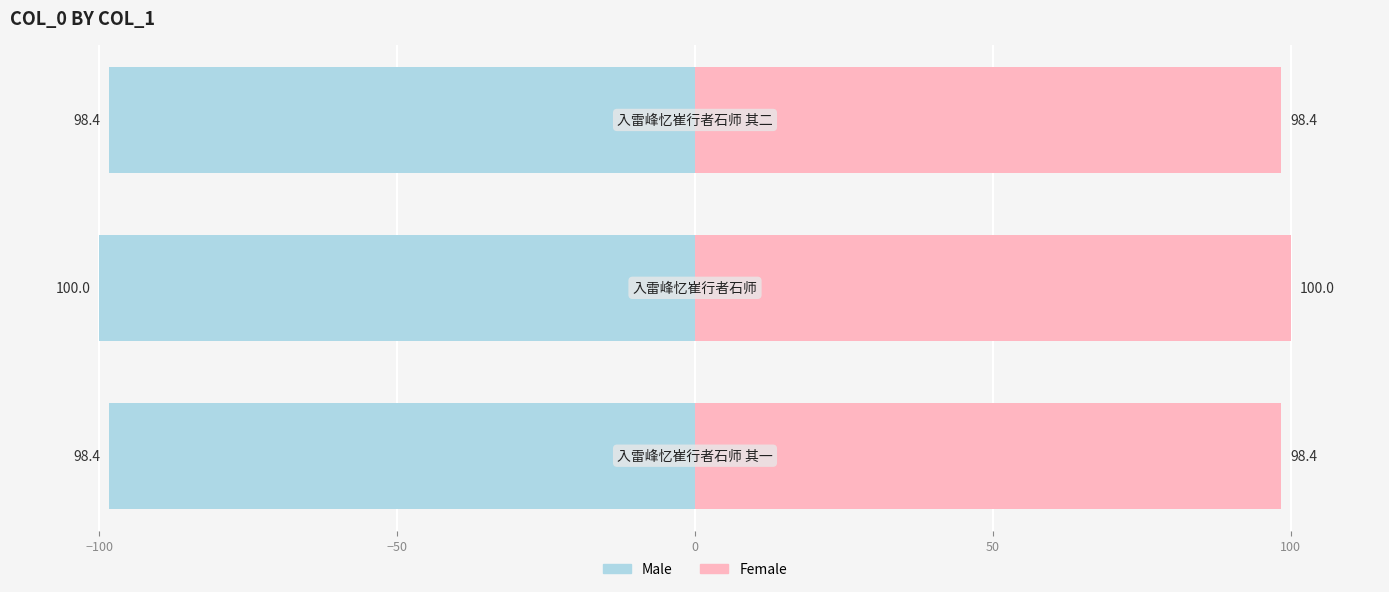

What is the value of the Male bar at the 2nd from the left?

-100.0